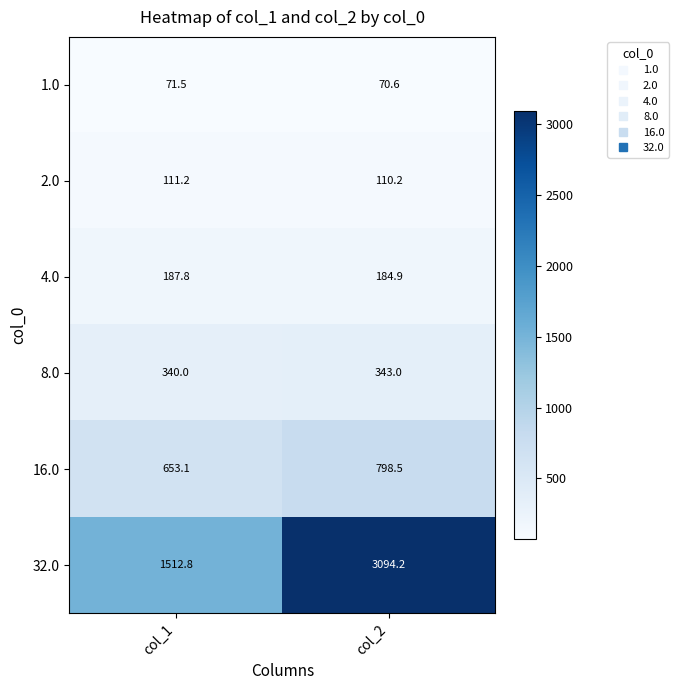

Reading left to right, what are all the values shown in this chart?

1.0: col_1=71.5	col_2=70.6
2.0: col_1=111.2	col_2=110.2
4.0: col_1=187.8	col_2=184.9
8.0: col_1=340.0	col_2=343.0
16.0: col_1=653.1	col_2=798.5
32.0: col_1=1512.8	col_2=3094.2